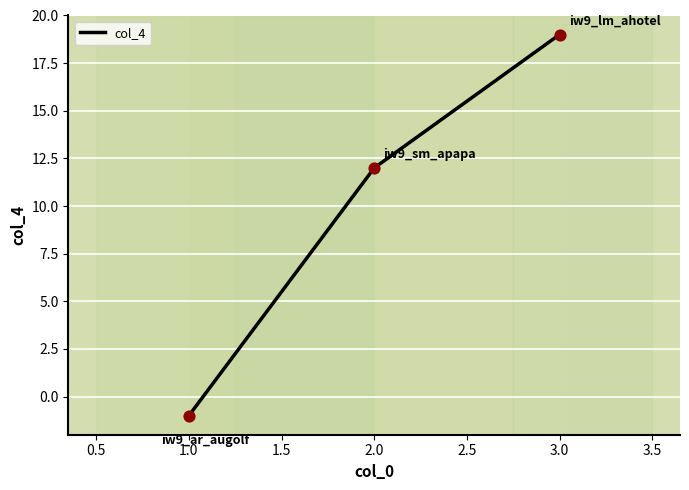

What is the ratio of the value at 2.0 to the value at 3.0?

0.6